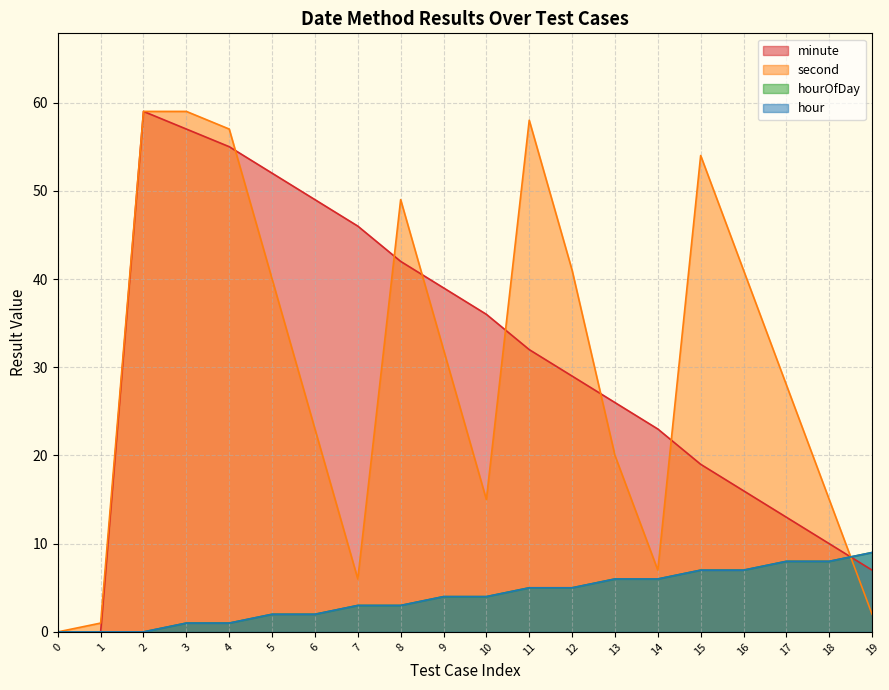

At which category is the sum across all series the highest?

2